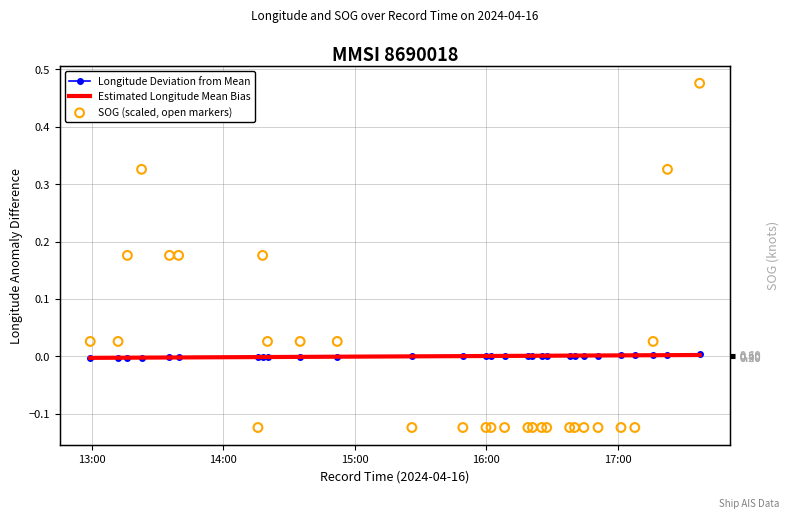

What are all the series names shown in the legend?

Longitude Deviation from Mean, Estimated Longitude Mean Bias, SOG (scaled, open markers)